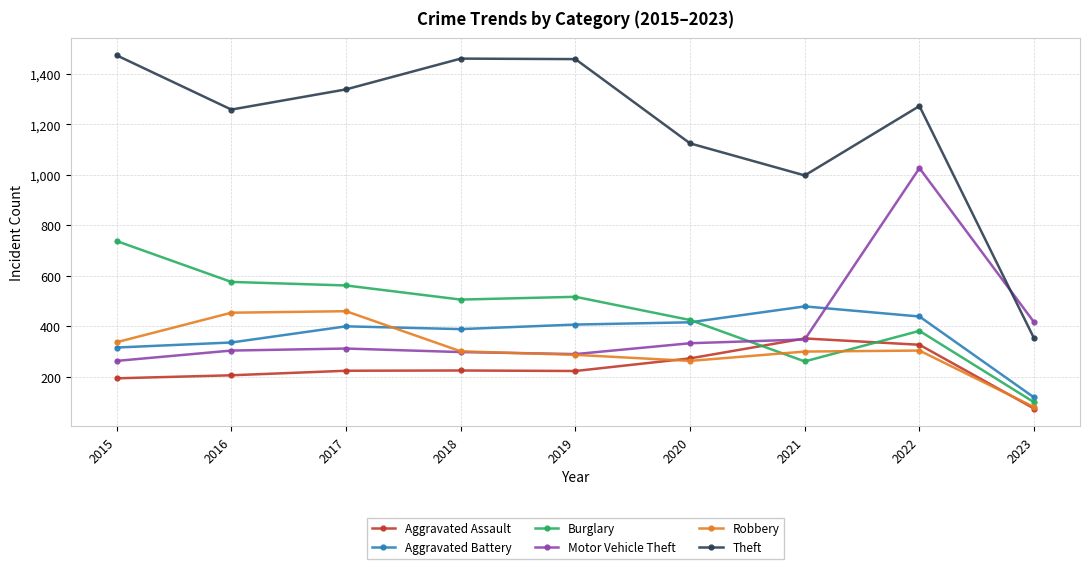

True or false: Burglary has more than 0 interior local peaks.

True